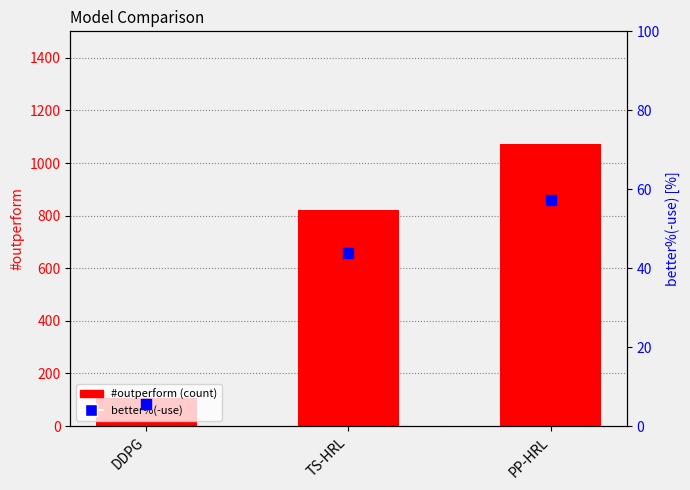

What is the total value across all series at DDPG?

112.7